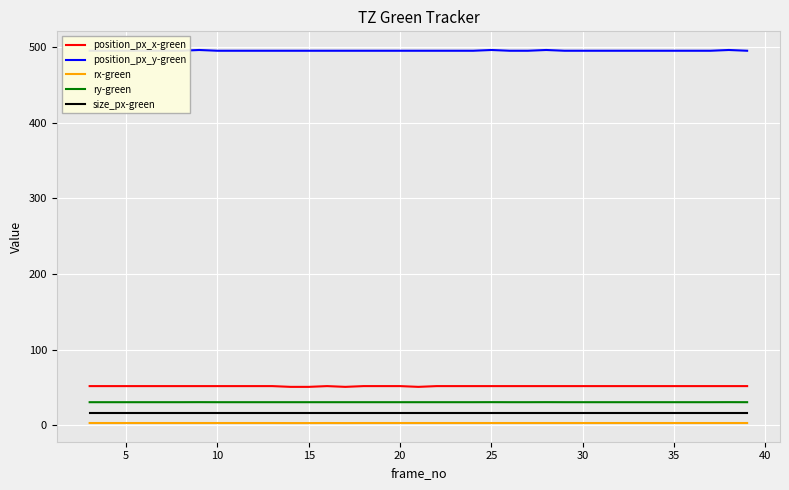

True or false: size_px-green and ry-green cross at least once.

False